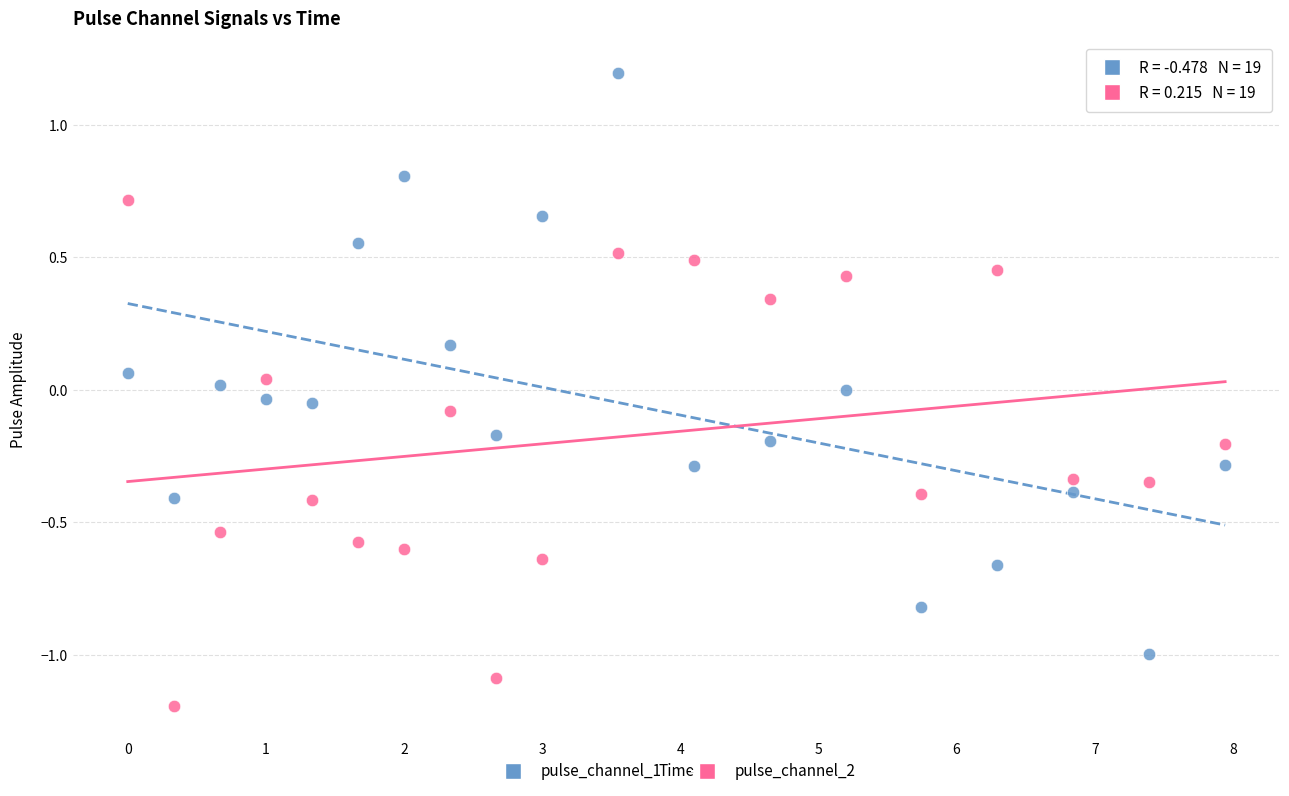

What are all the series names shown in the legend?

pulse_channel_1, pulse_channel_2